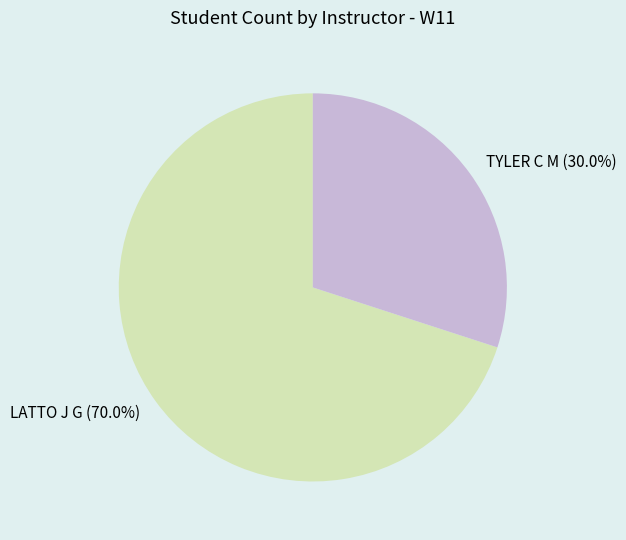

To the nearest percent, what is the average slice percentage?

50%